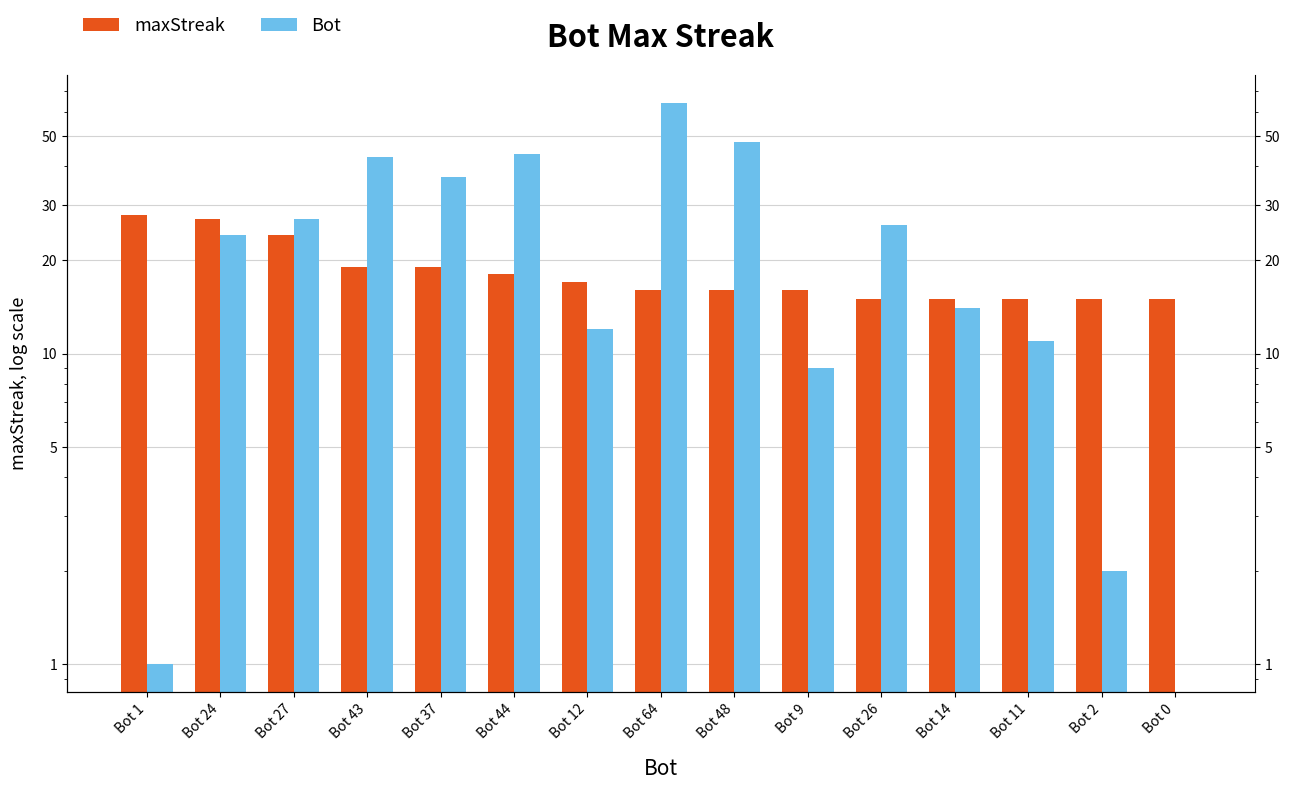

Does the chart contain any negative values?

No